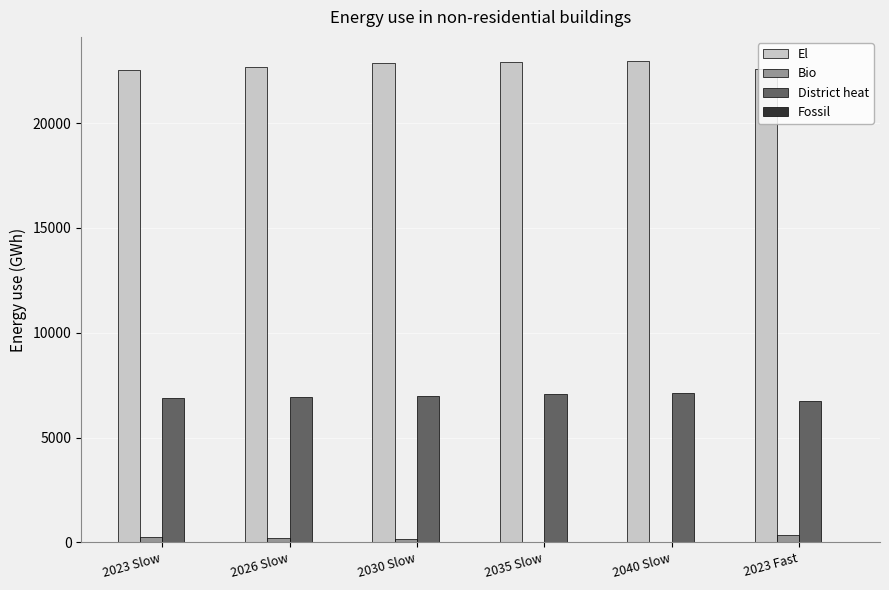

What is the maximum value for El?

22963.7